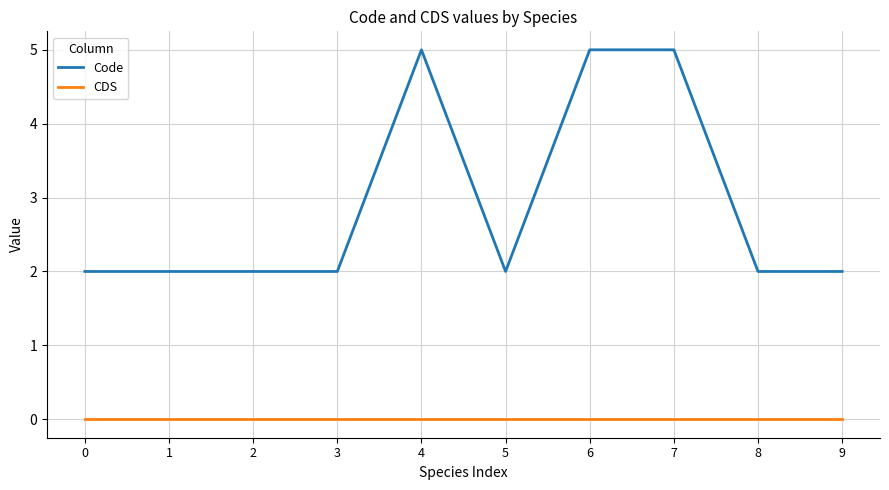

What is the total value across all series at 3?

2